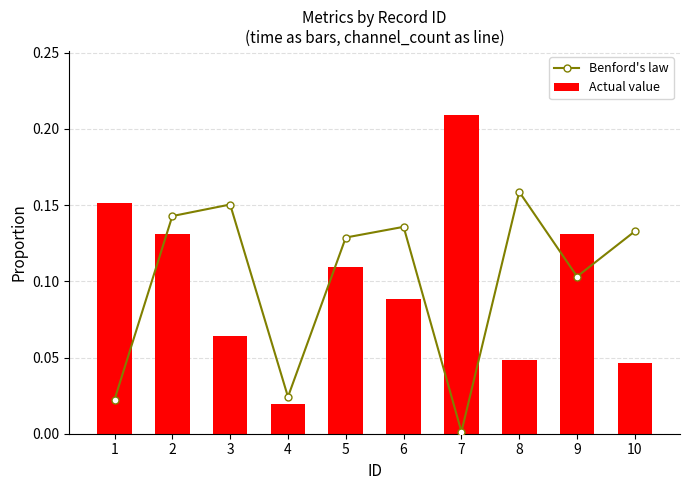

Which category has the highest value in the Actual value series?

7